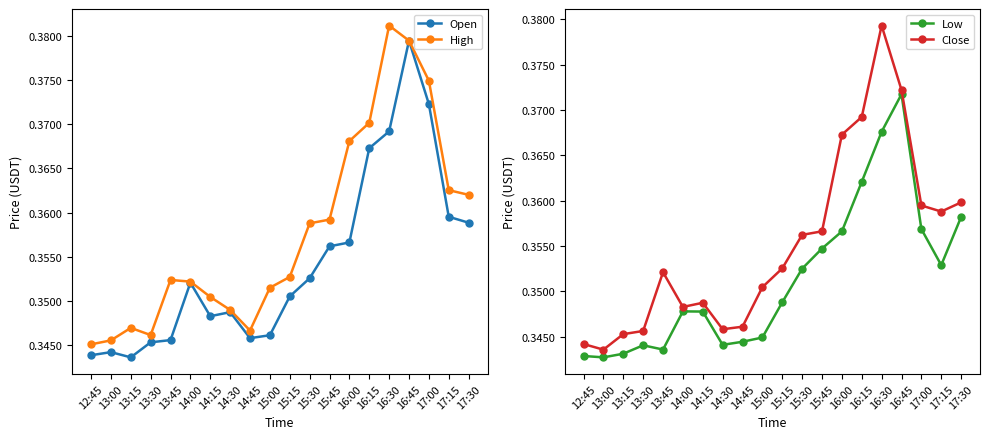

At which category does Low reach its first local peak?

13:30